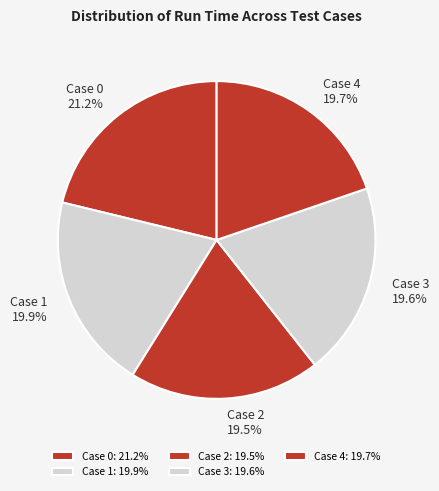

What portion of the pie excludes Case 1?

80.1%